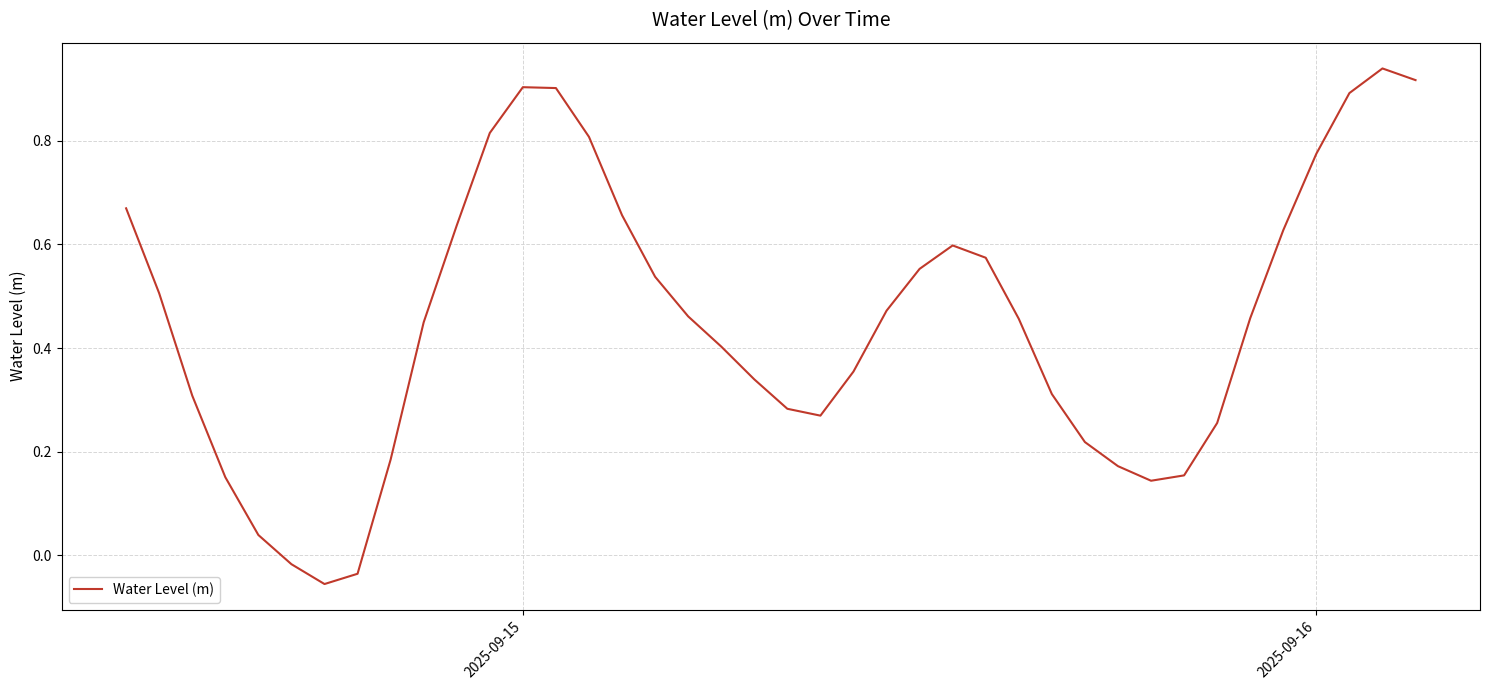

What is the difference between the maximum and minimum values?

1.0